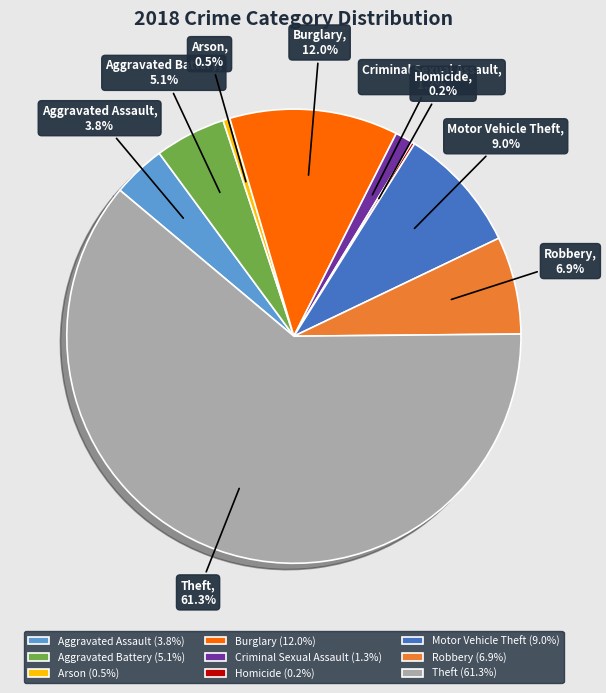

Is there any slice that represents more than half of the pie?

Yes